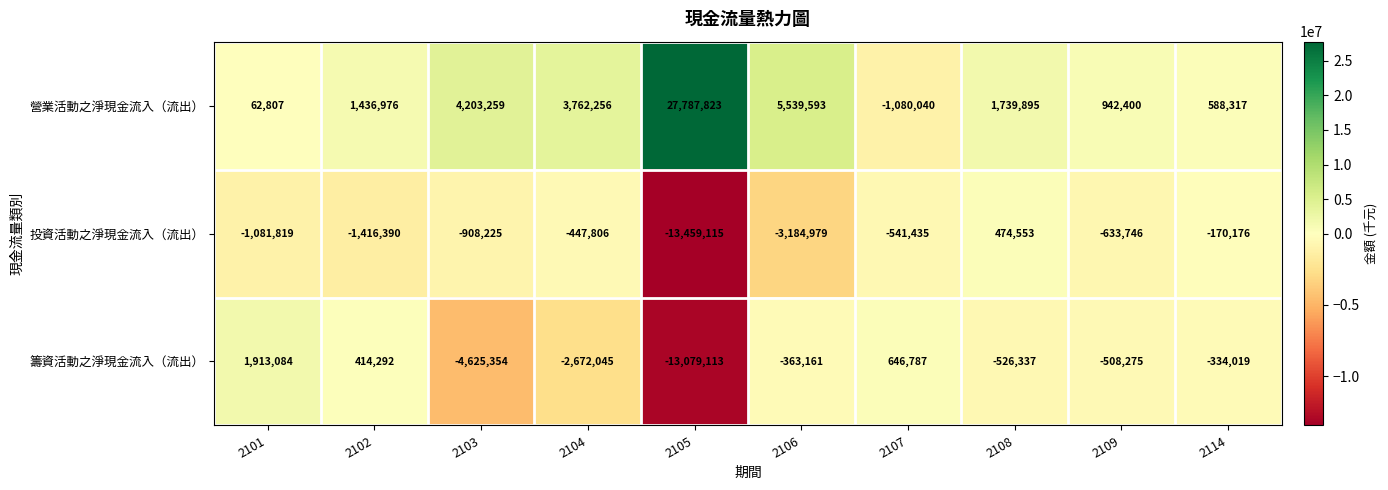

Where is 投資活動之淨現金流入（流出） nearest to the value -6492281?

2106